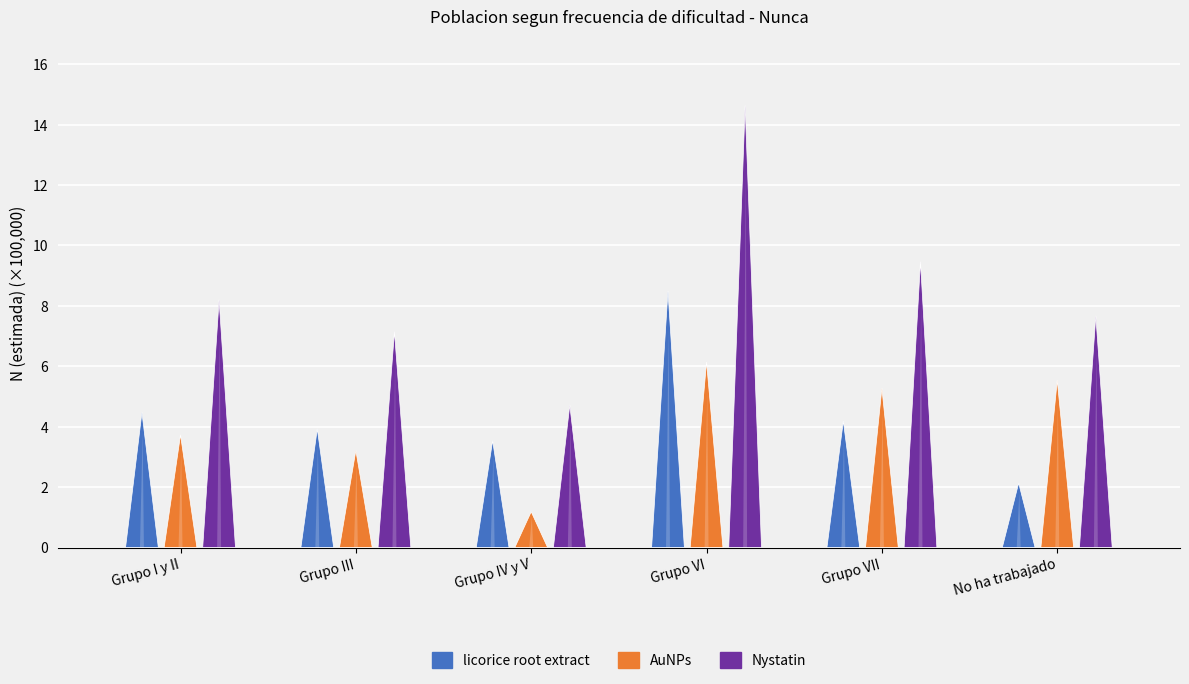

What is the sum of the AuNPs values at Grupo I y II and Grupo IV y V?

491315